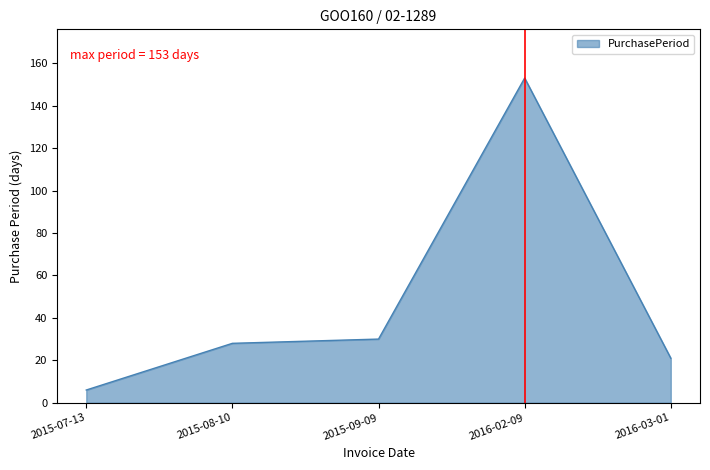

What position from the left is 2016-02-09?

4